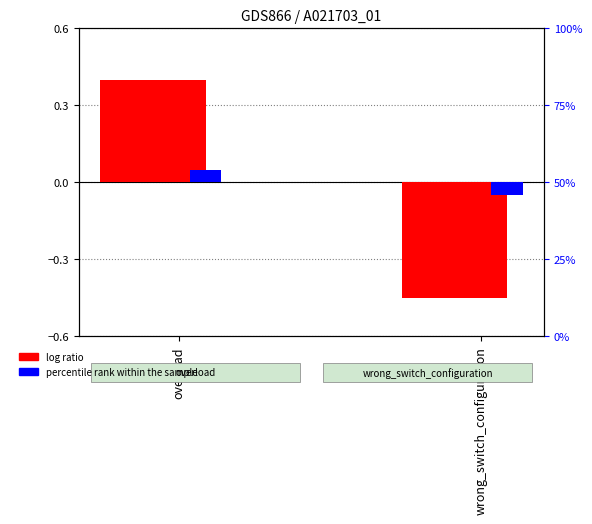

At which category does the chart reach its peak across all series?

overload